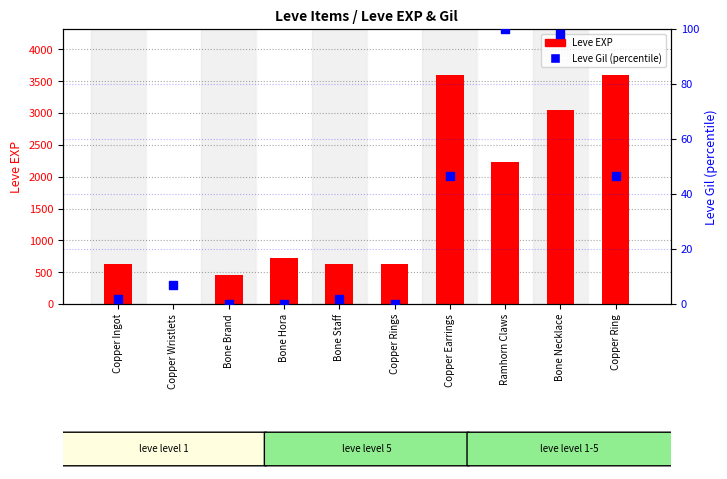

Is the value of Leve EXP at Copper Ingot greater than the value of Leve Gil (percentile) at Bone Necklace?

Yes